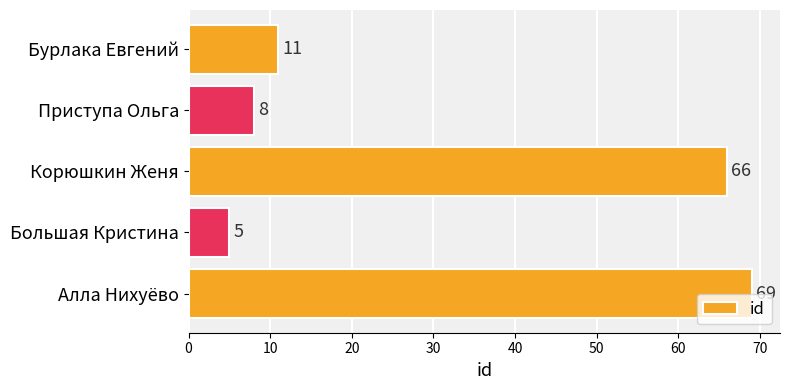

Reading bottom to top, what are all the values shown in this chart?

69	5	66	8	11